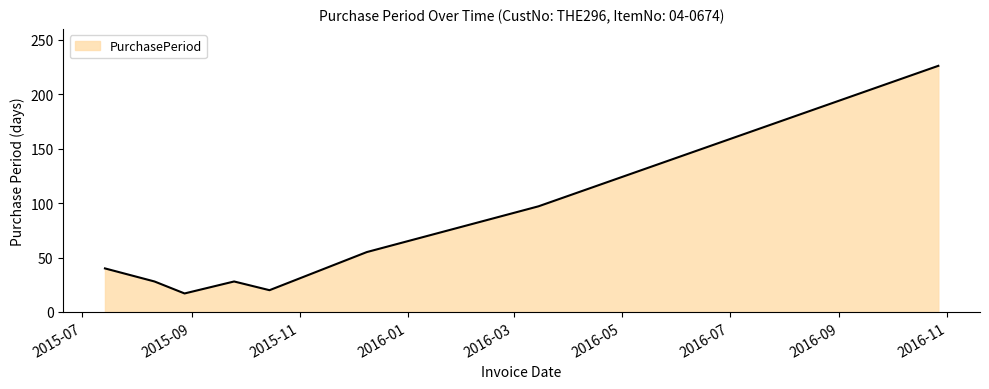

True or false: the data has more than 1 interior local peaks.

False